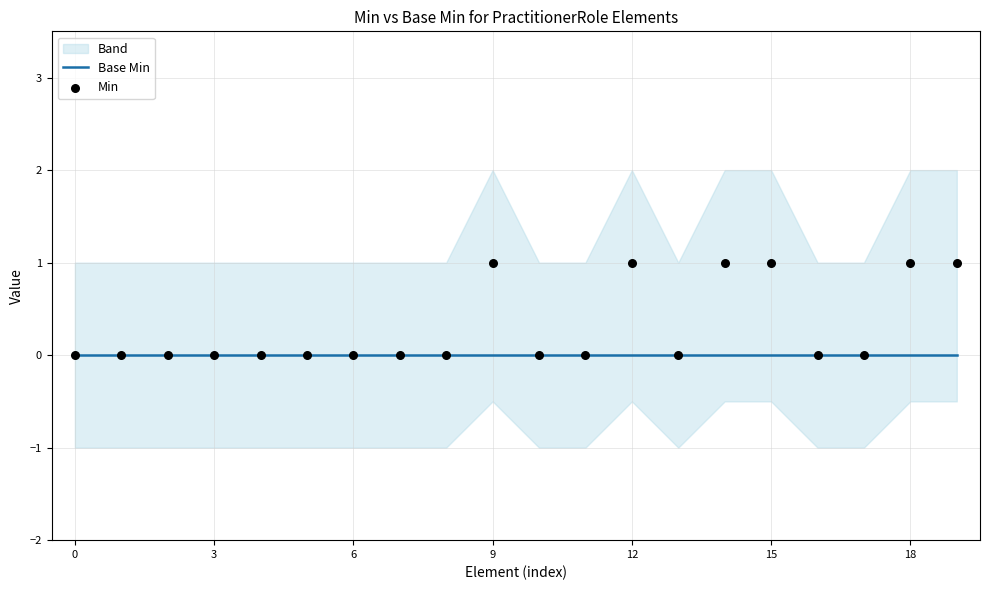

Which series contains the highest Y value?

Min